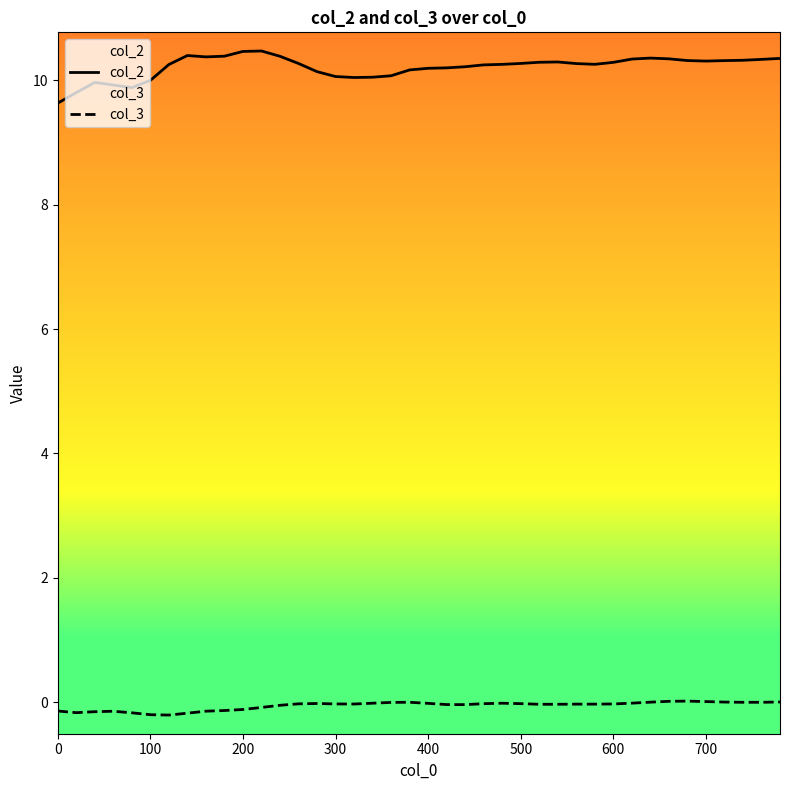

Count the number of categories in the chart.

40